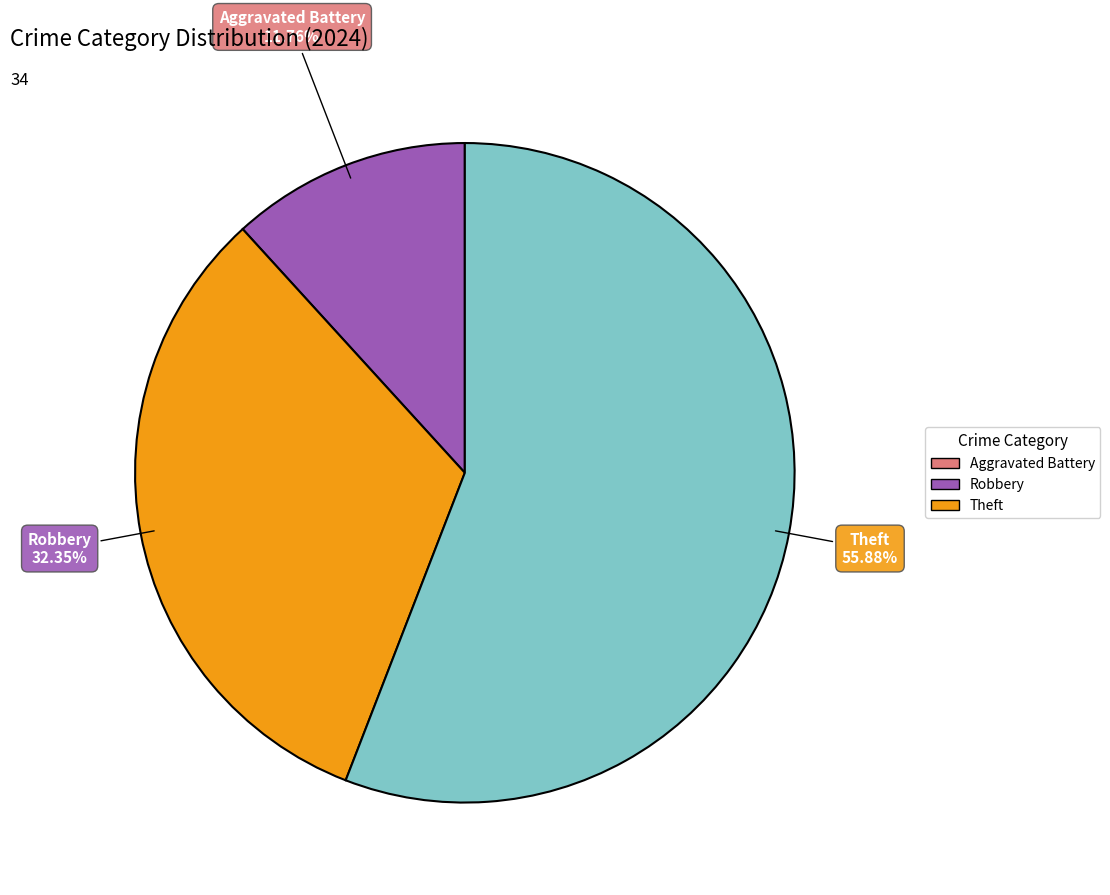

Does any single category account for the majority?

Yes